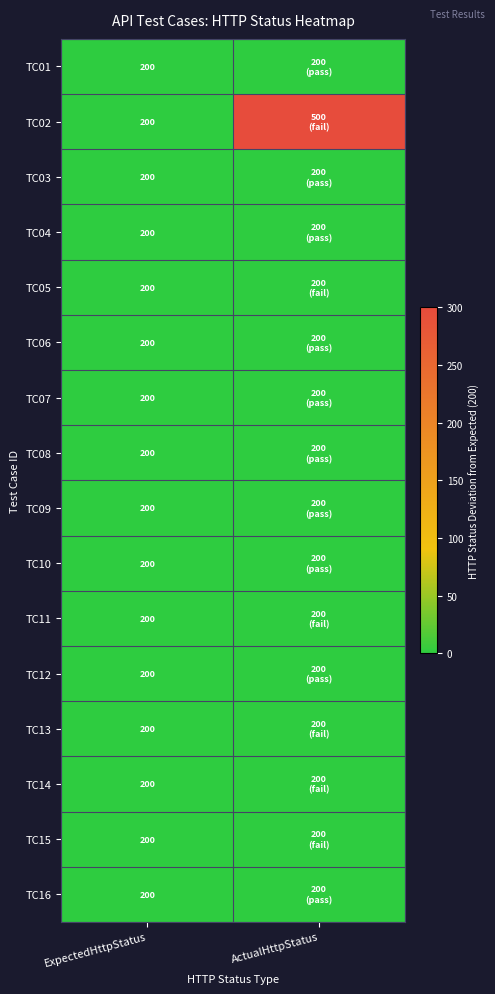

Which category has the highest value across all series?

ActualHttpStatus